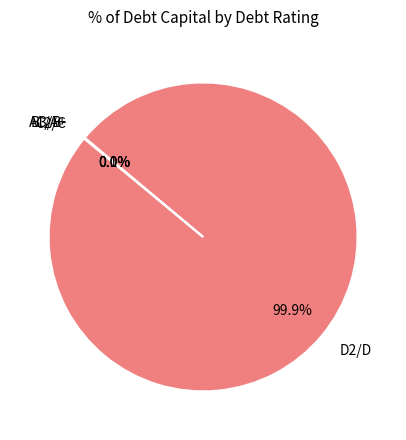

To the nearest percent, what is the average slice percentage?

25%